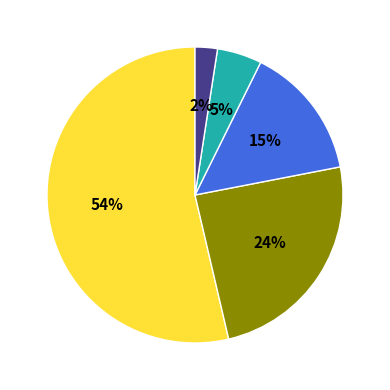

Does any single category account for the majority?

Yes